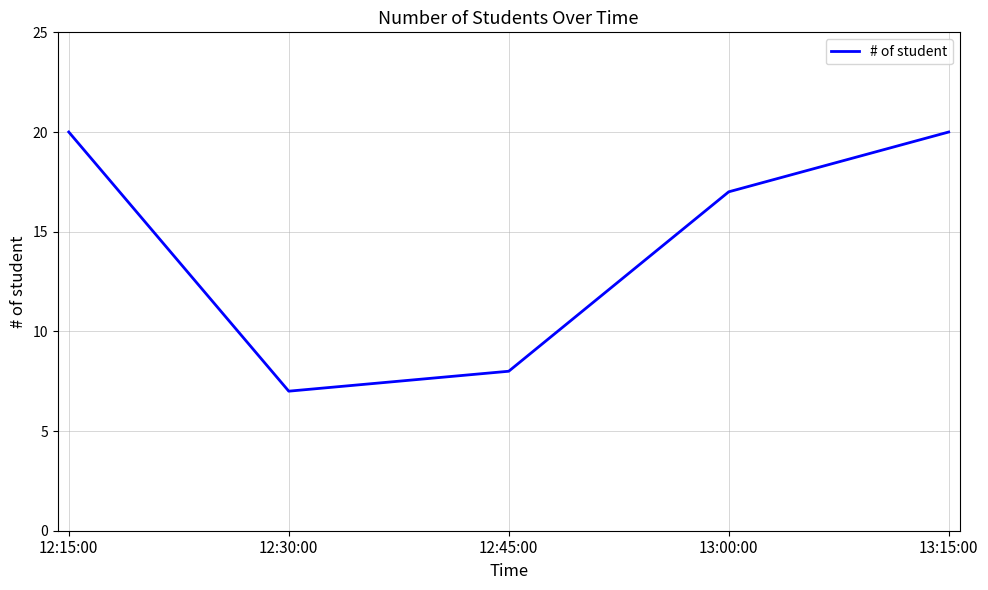

The chart shows a value of 10 at 13:15:00. True or false?

False